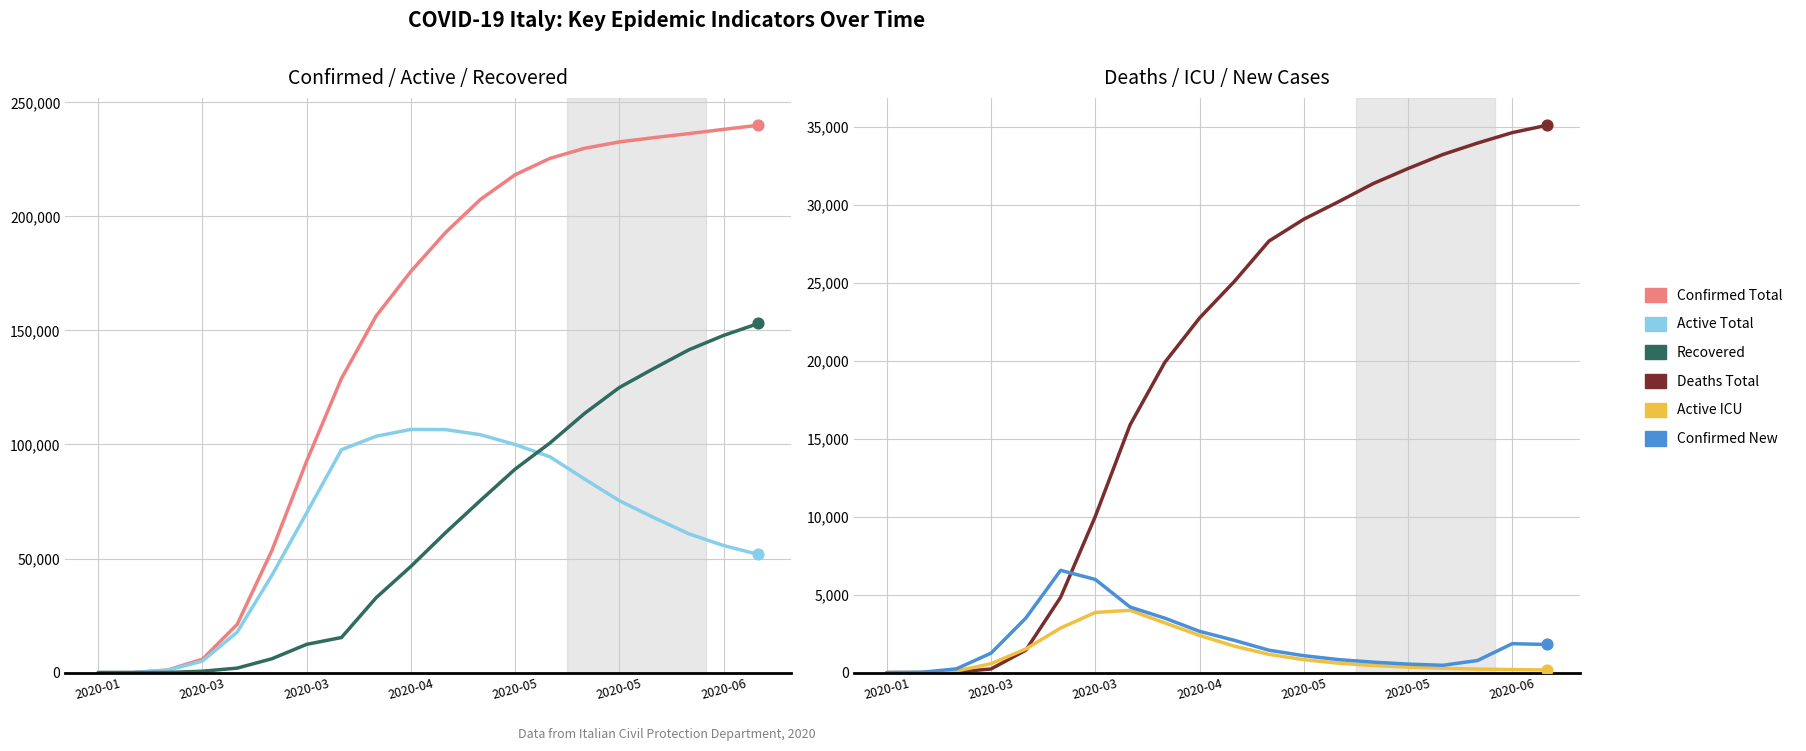

Which series reaches the minimum Y coordinate?

Recovered